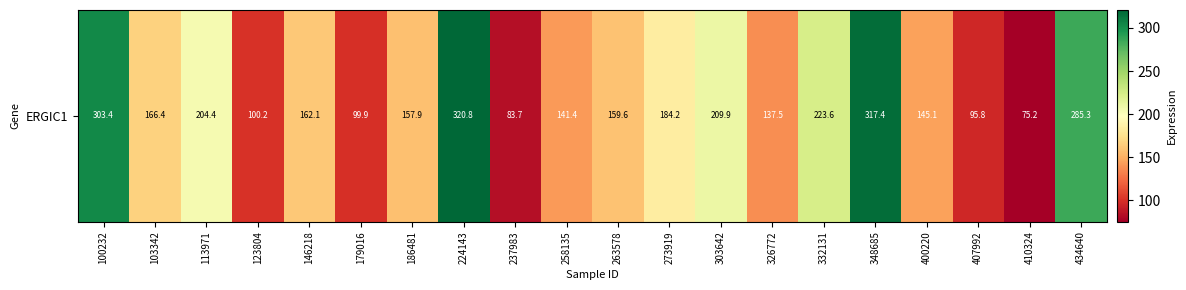

What is the difference between the values at 179016 and 103342?

66.5